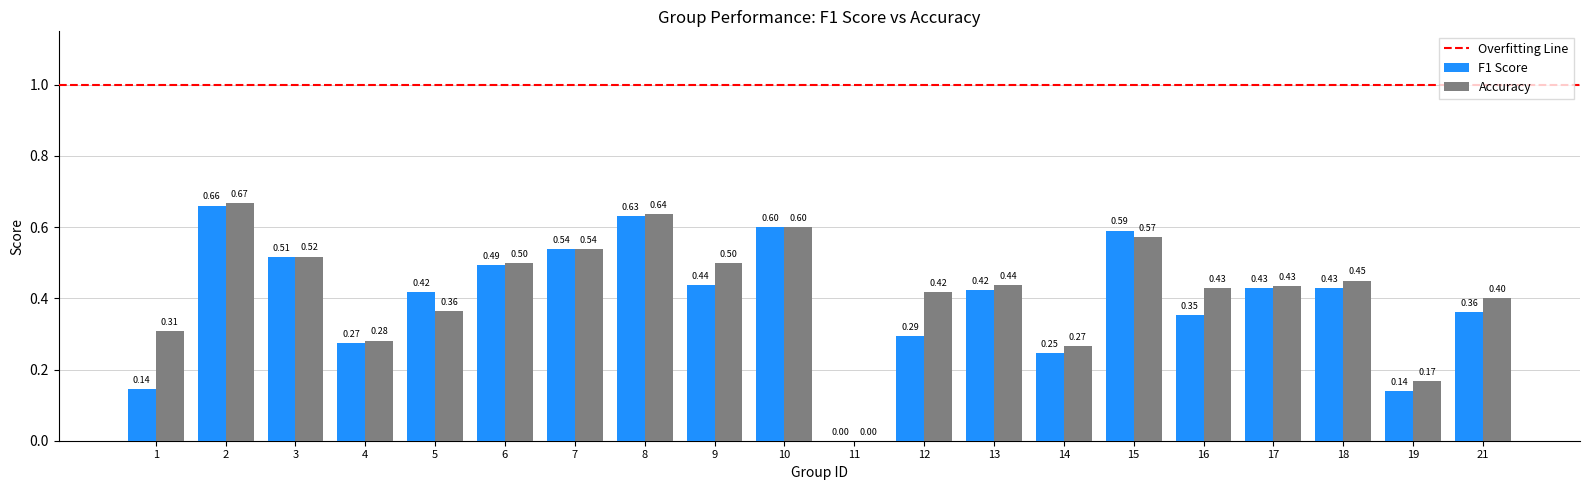

What is the total value across all series at 7?

1.1